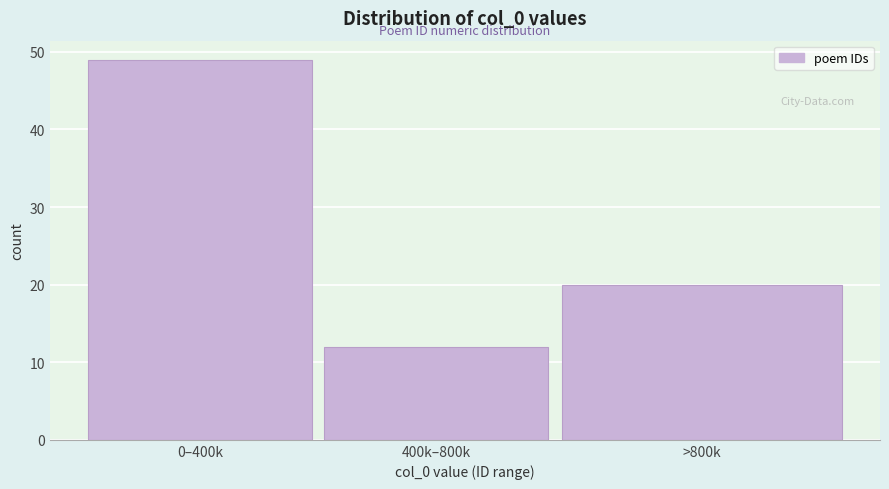

Reading right to left, extract all data points from this chart.

20	12	49